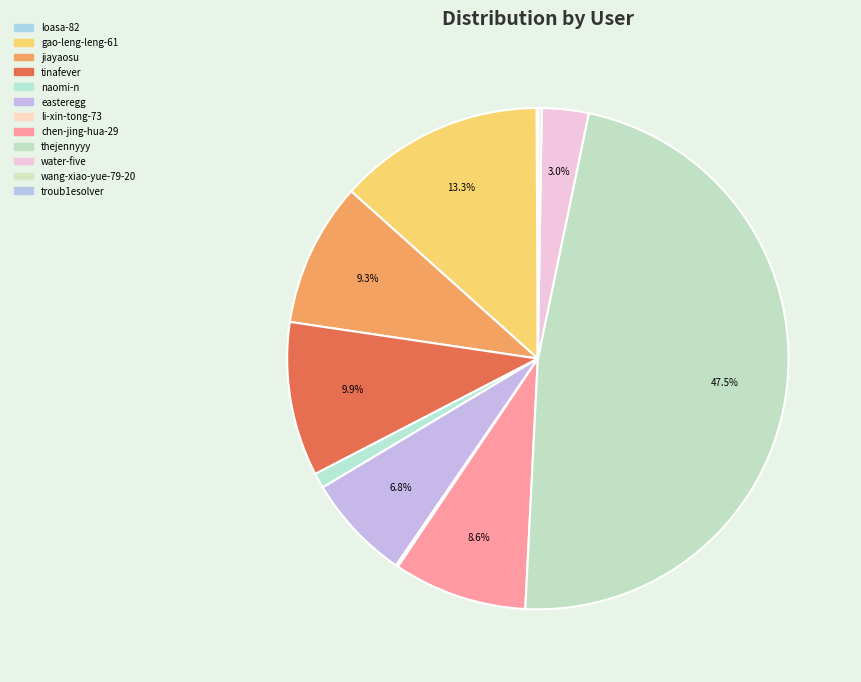

Count the number of slices in the pie.

12